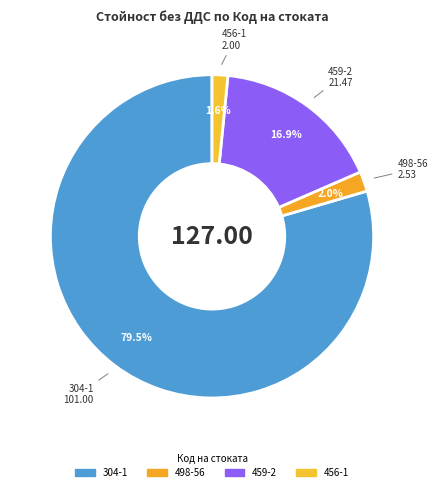

Between 304-1 and 459-2, which is larger?

304-1